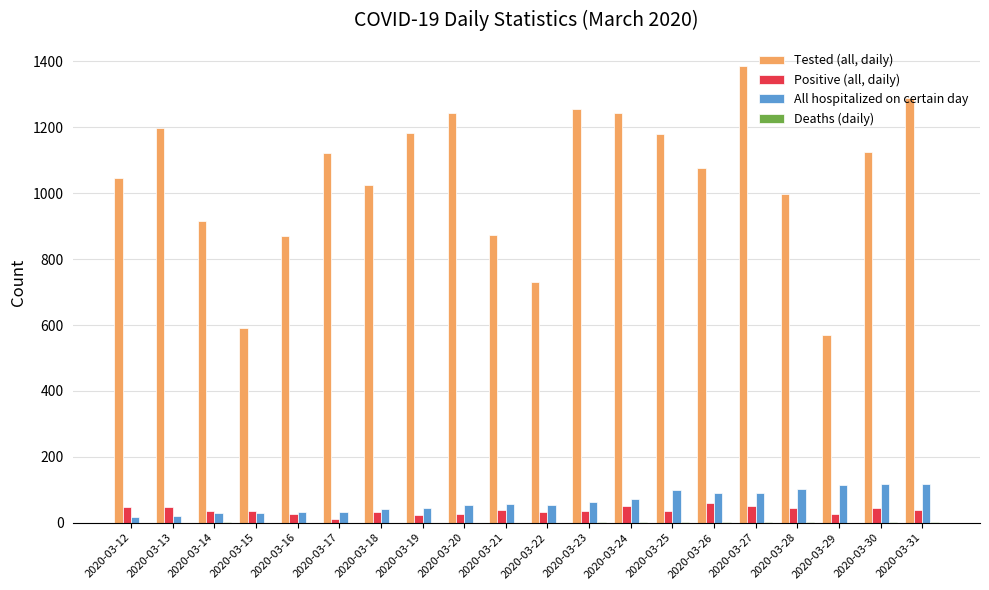

What is the difference between the Tested (all, daily) values at 2020-03-17 and 2020-03-25?

60